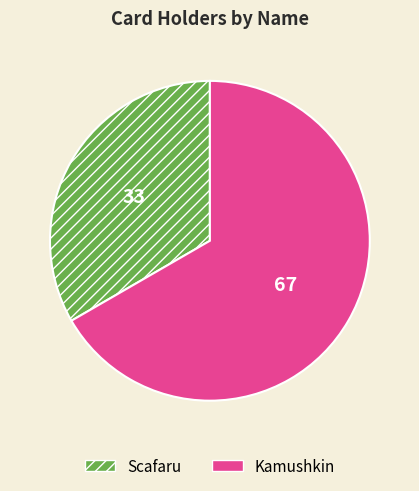

Rank the categories by value from highest to lowest.

Kamushkin, Scafaru